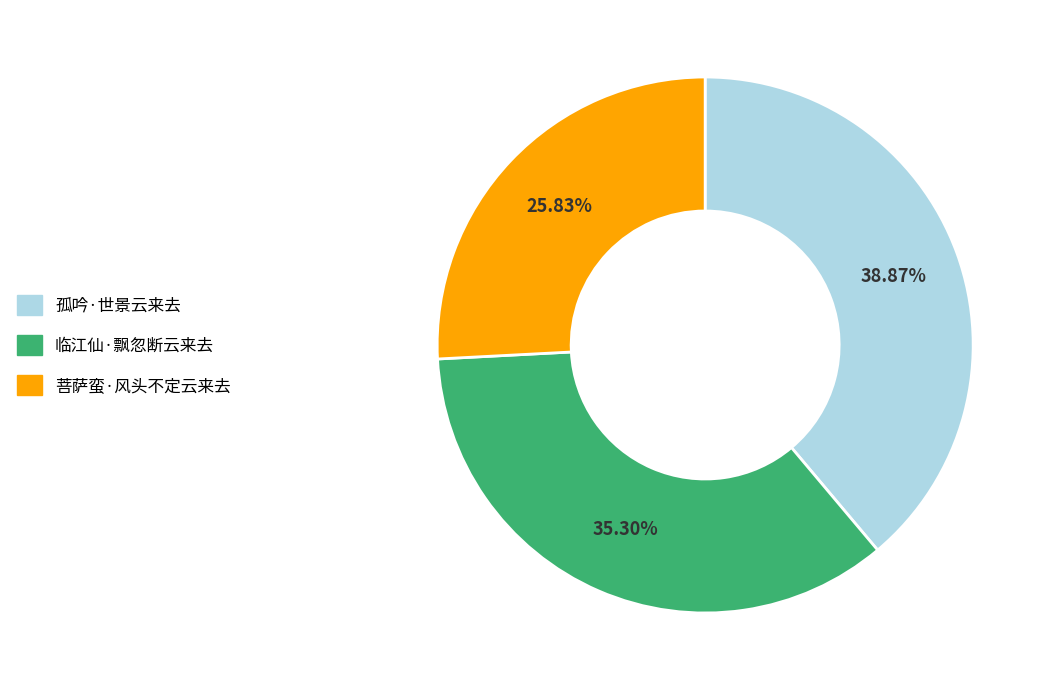

Is 菩萨蛮·风头不定云来去 the majority of the pie?

No